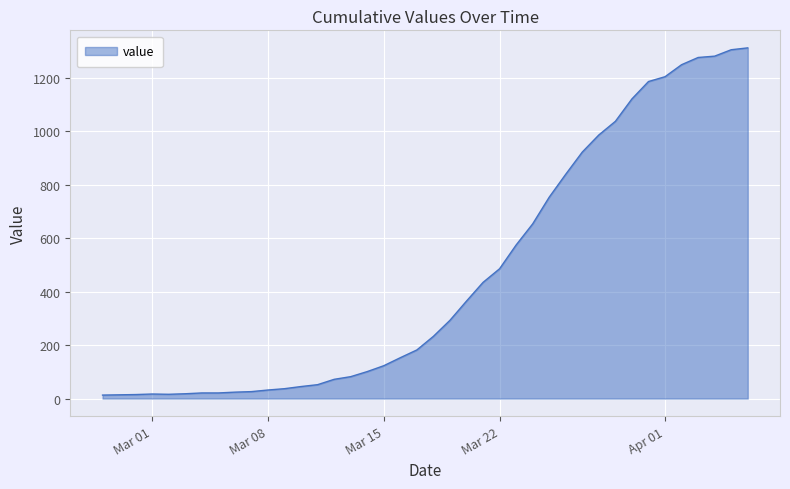

What is the difference between the maximum and minimum values?

1300